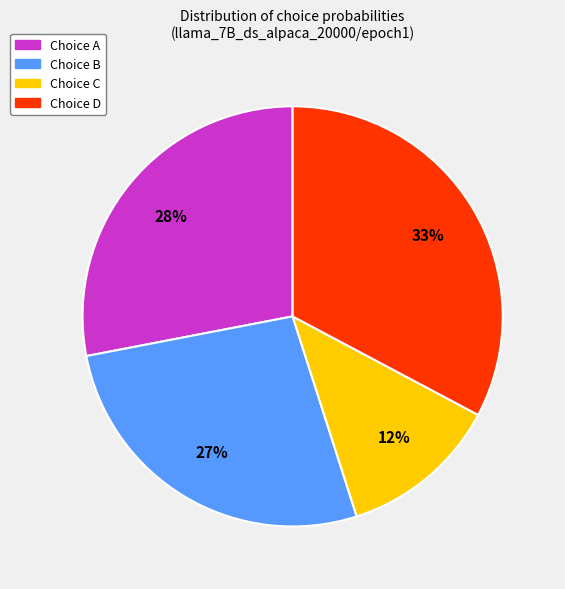

Count the number of slices in the pie.

4